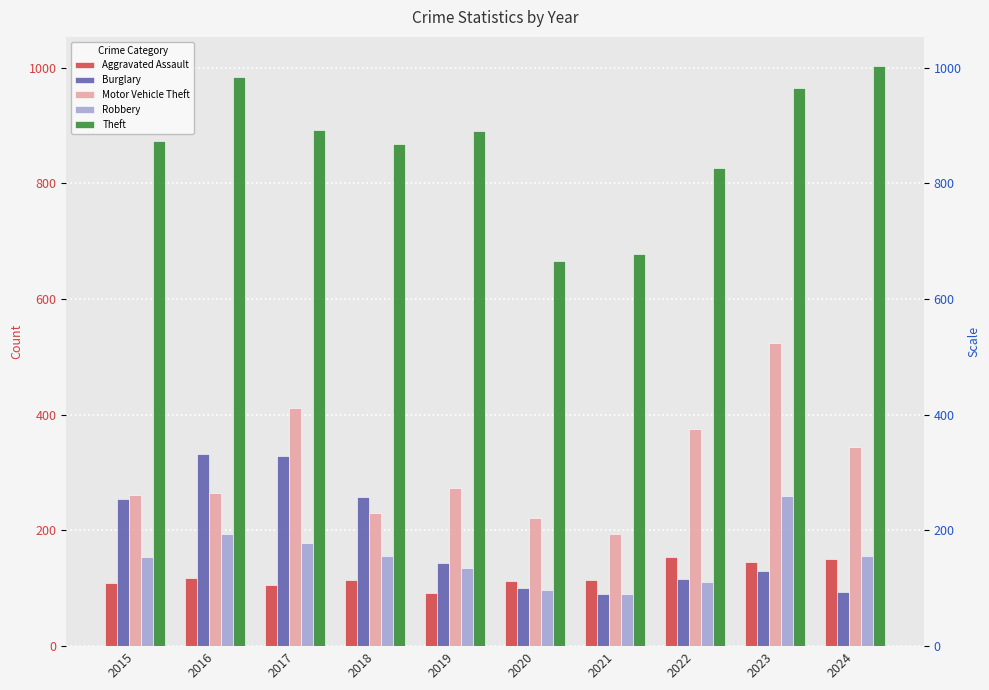

How many values in the Burglary series are below 143?

5